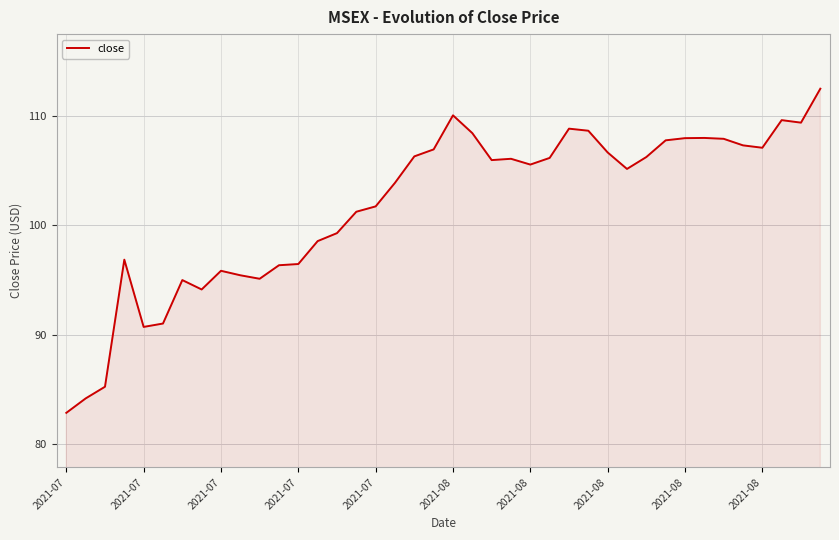

What is the greatest value displayed?

112.5